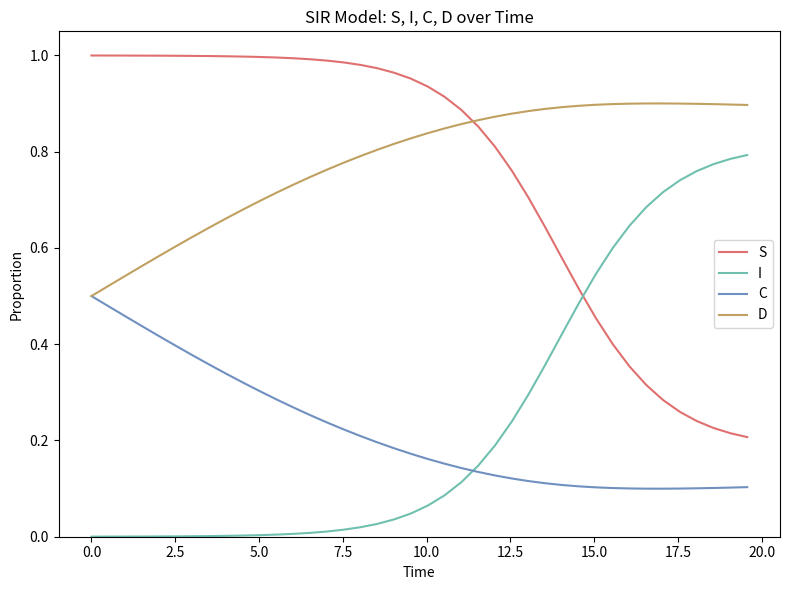

True or false: I and D cross at least once.

False